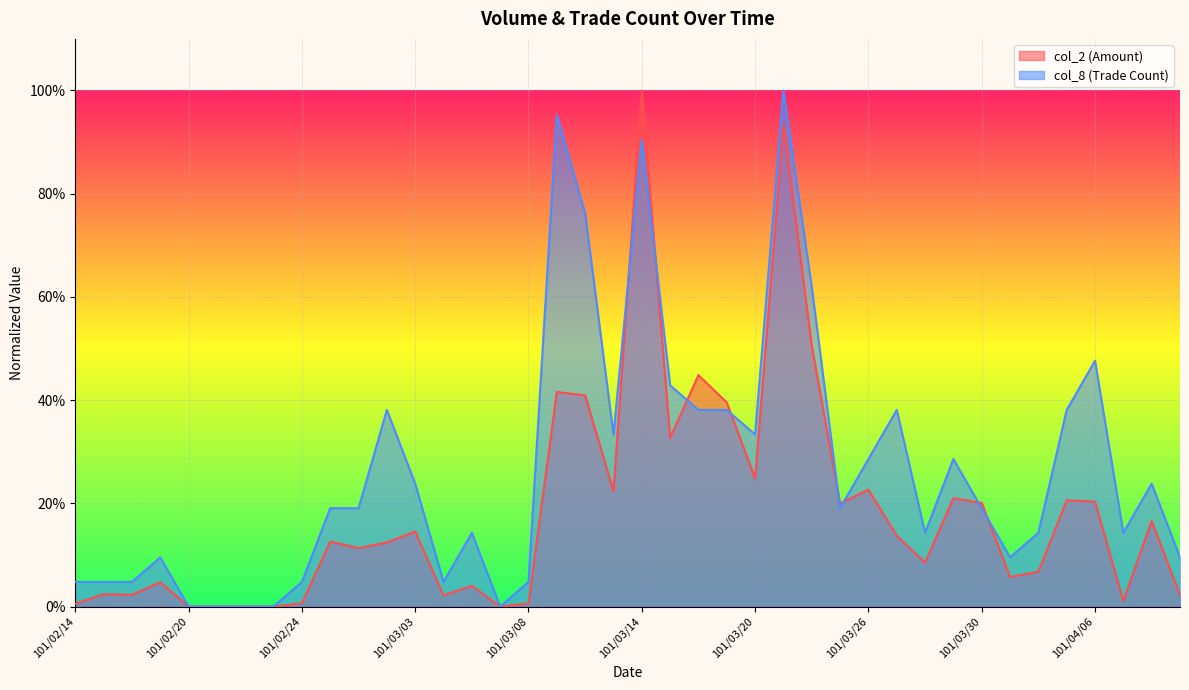

Where is col_2 nearest to the value 0?

101/02/20